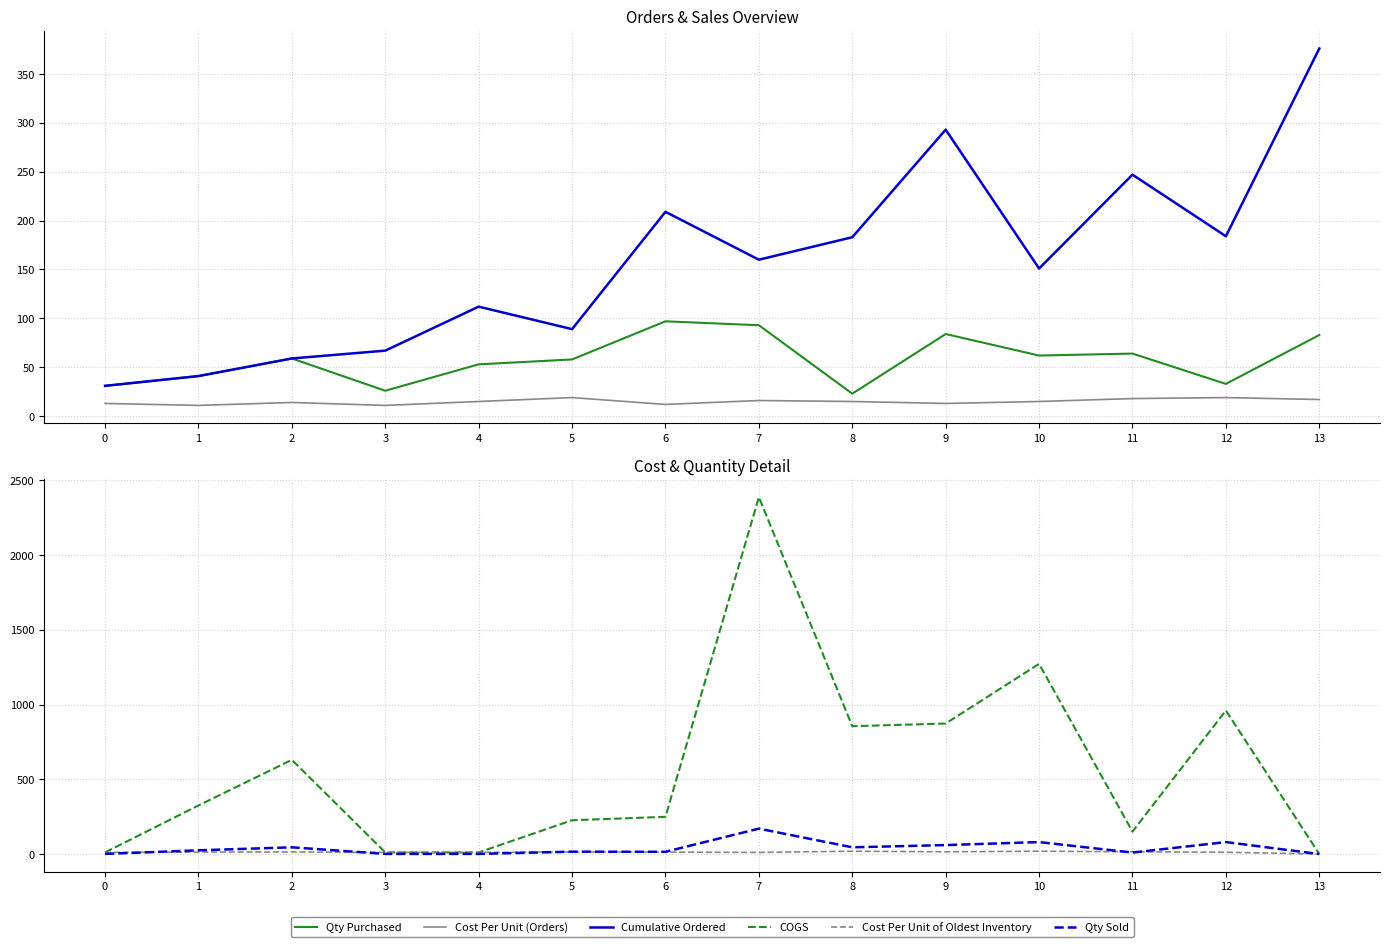

Which series has the largest range (max minus min)?

COGS